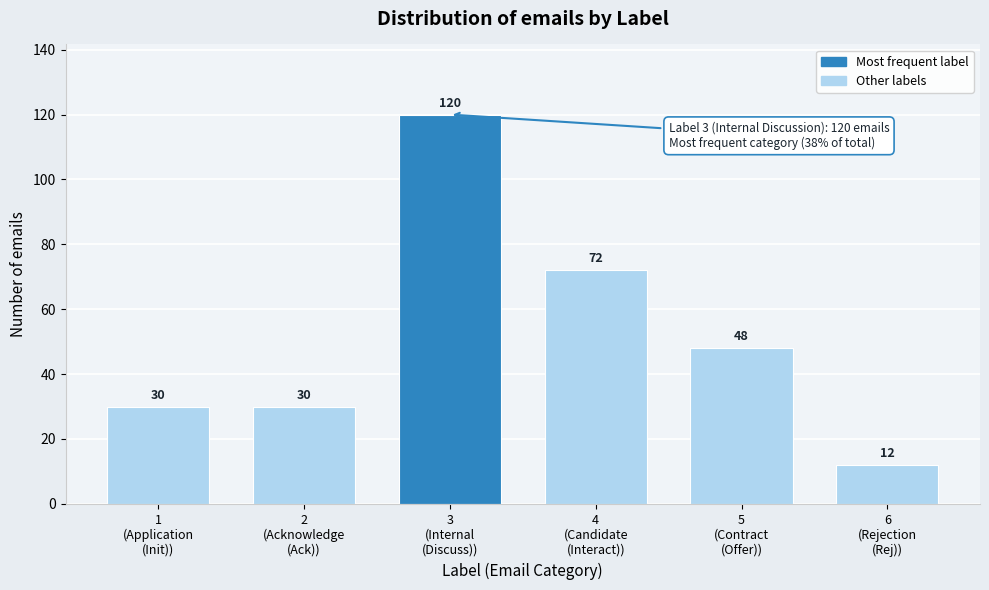

Reading left to right, list all the values displayed in this chart.

30	30	120	72	48	12